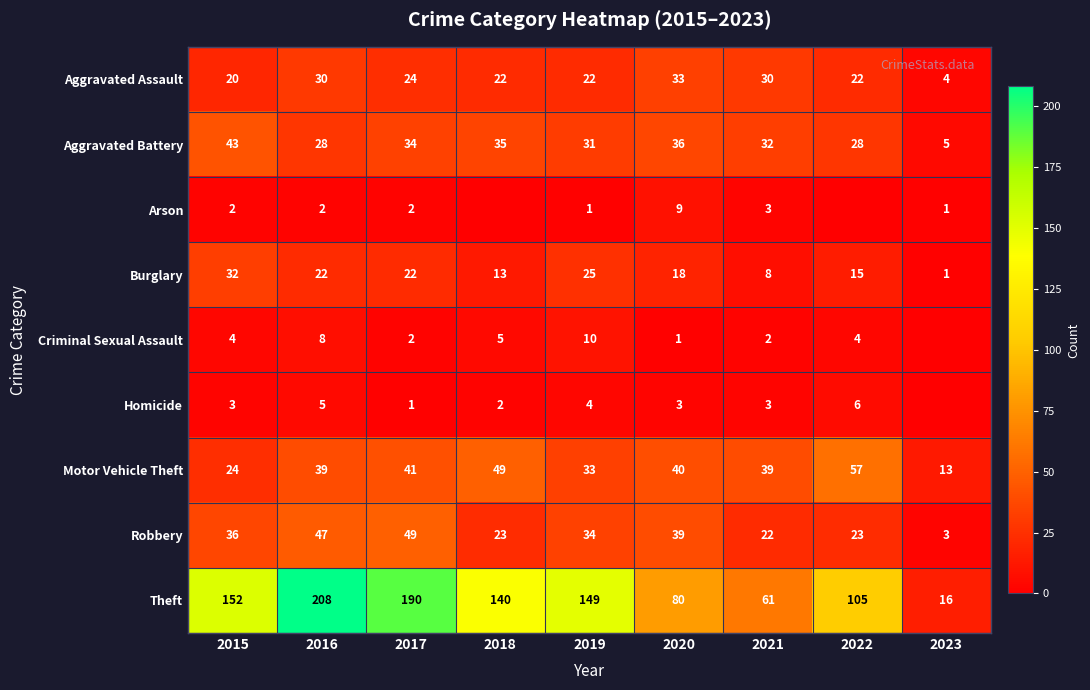

At how many categories does at least one series exceed 89?

6